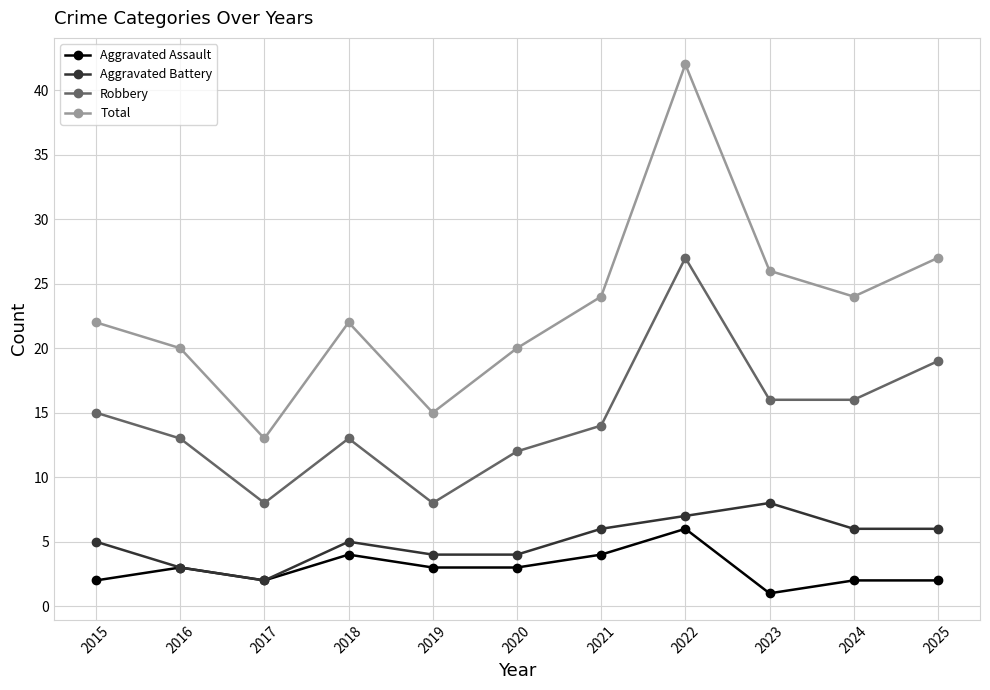

Reading right to left, extract all data points from this chart.

Aggravated Assault: 2	2	1	6	4	3	3	4	2	3	2
Aggravated Battery: 6	6	8	7	6	4	4	5	2	3	5
Robbery: 19	16	16	27	14	12	8	13	8	13	15
Total: 27	24	26	42	24	20	15	22	13	20	22